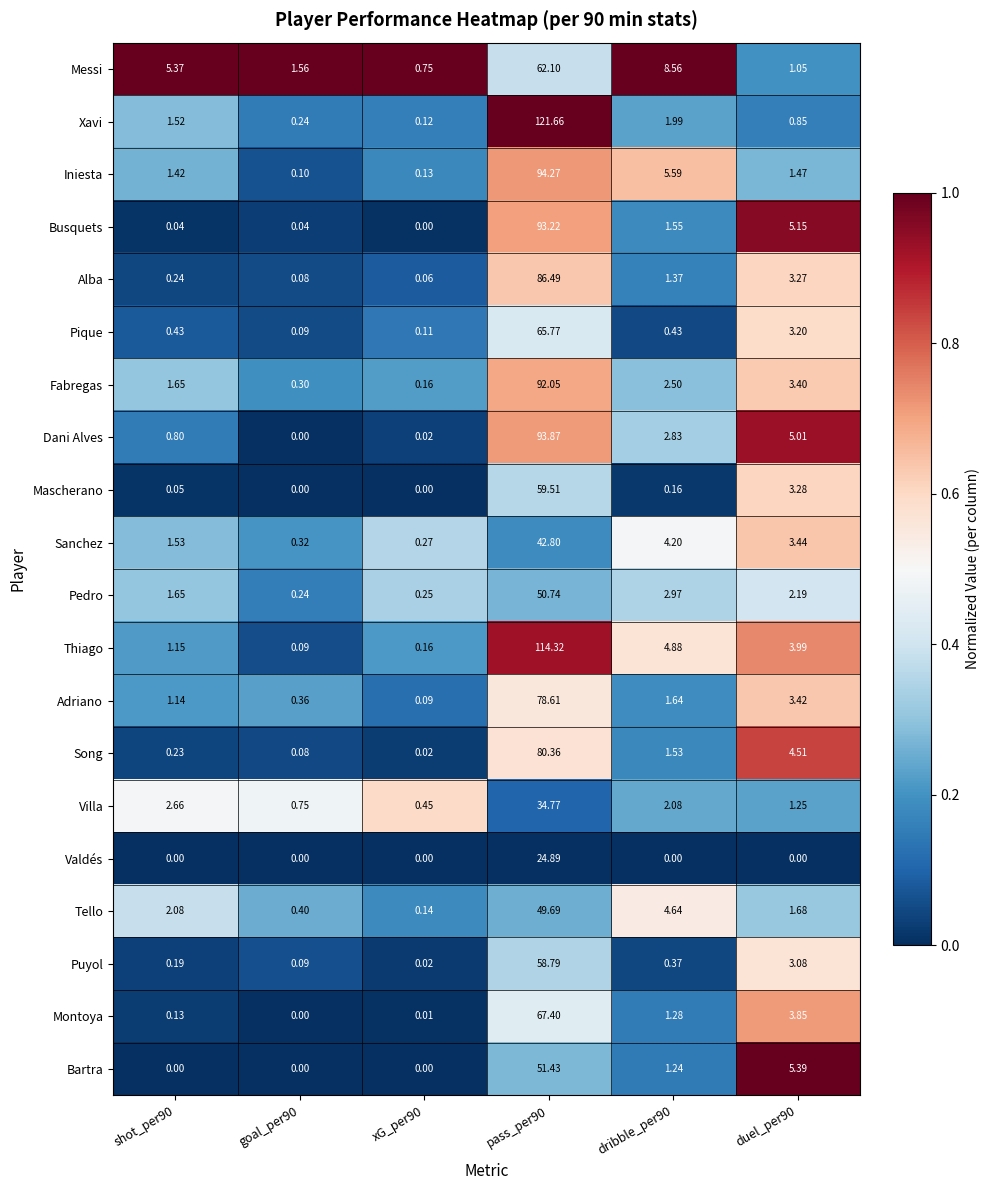

Which series has the widest spread of values?

Xavi